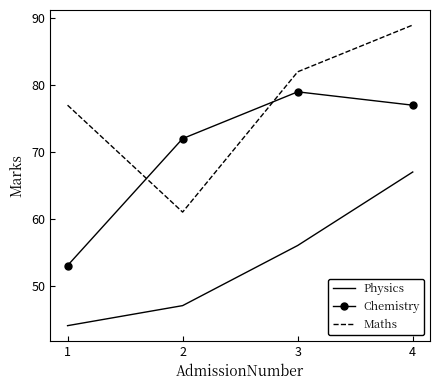

What value does the Chemistry series have at 2, to the nearest 10?

70